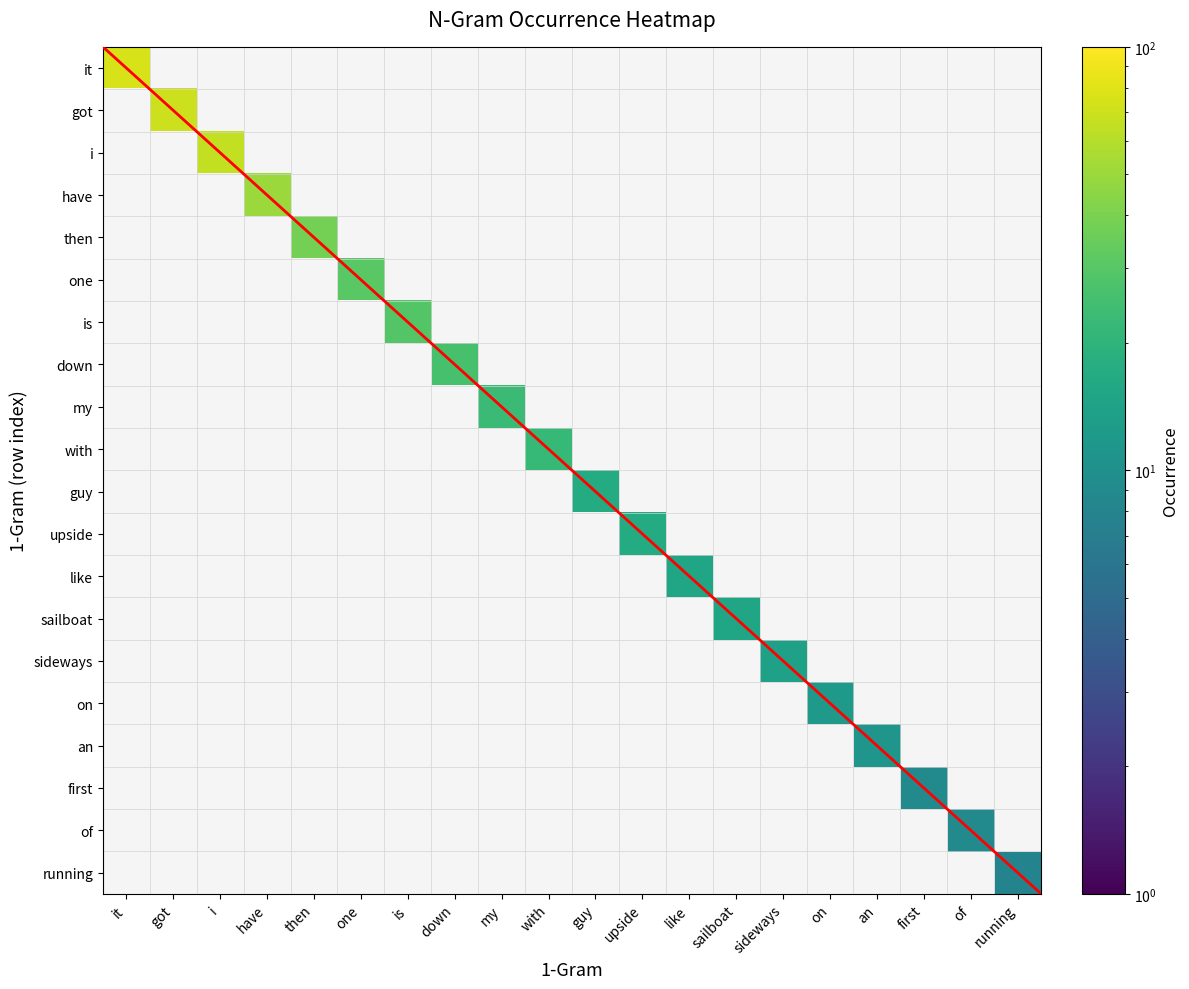

What is the average value of the have series?

2